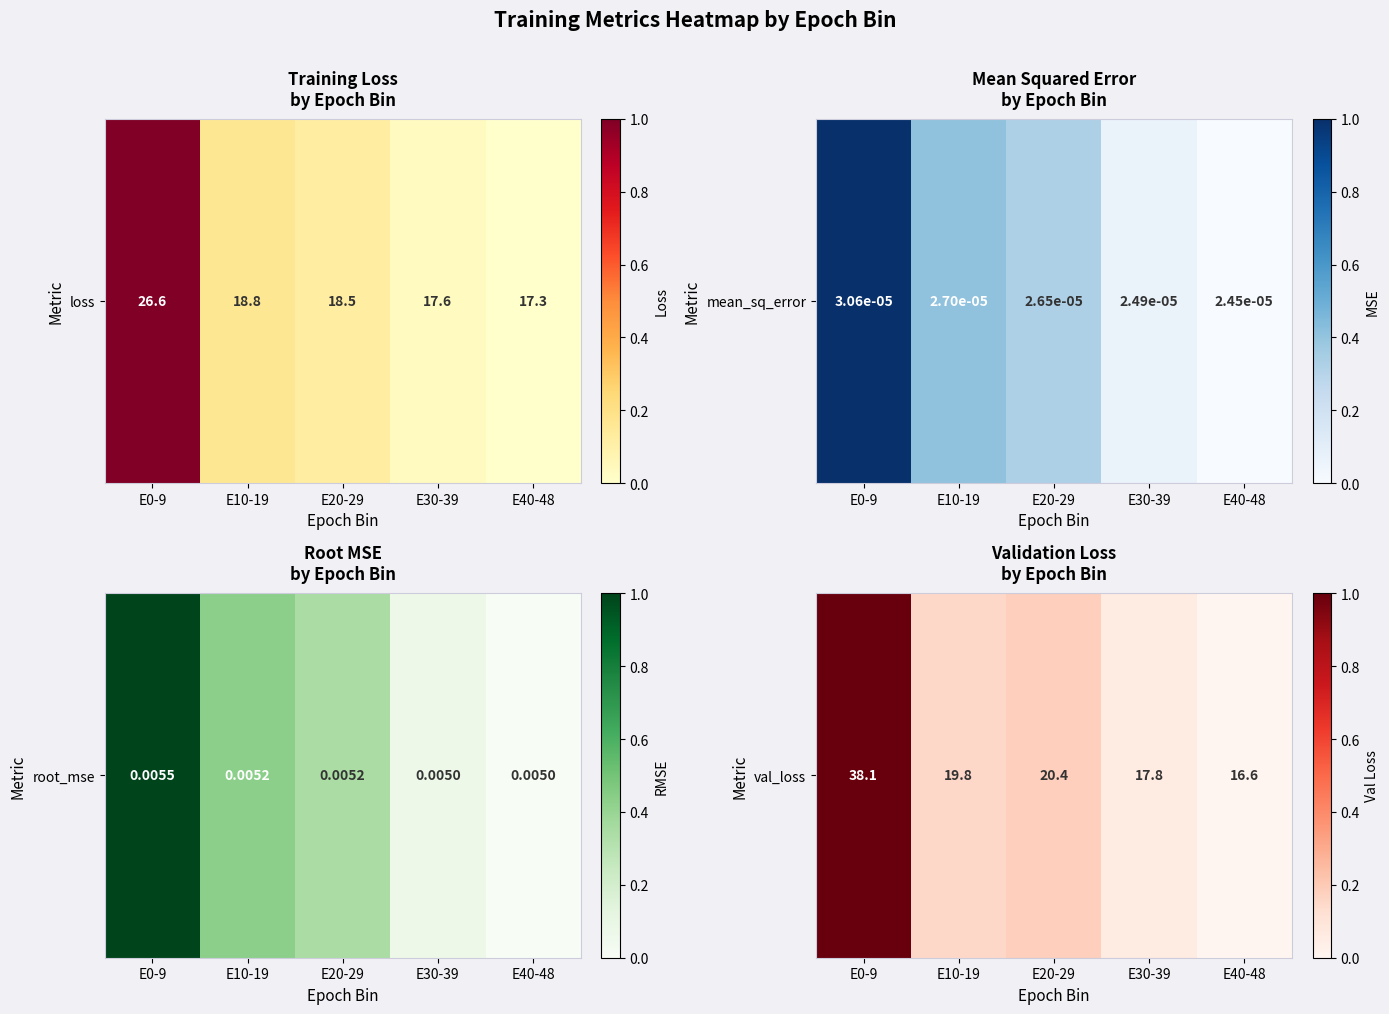

Count the number of categories in the chart.

5